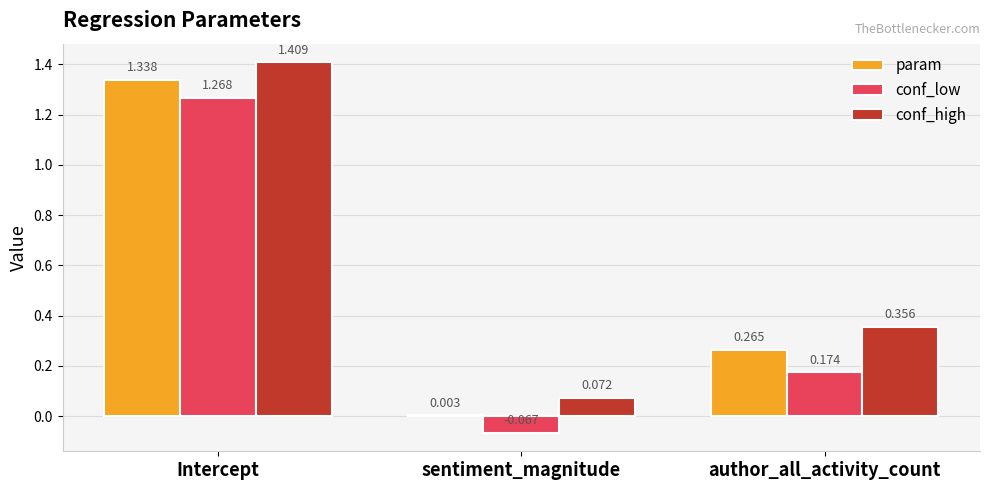

Where does the conf_low series first go above 0?

Intercept